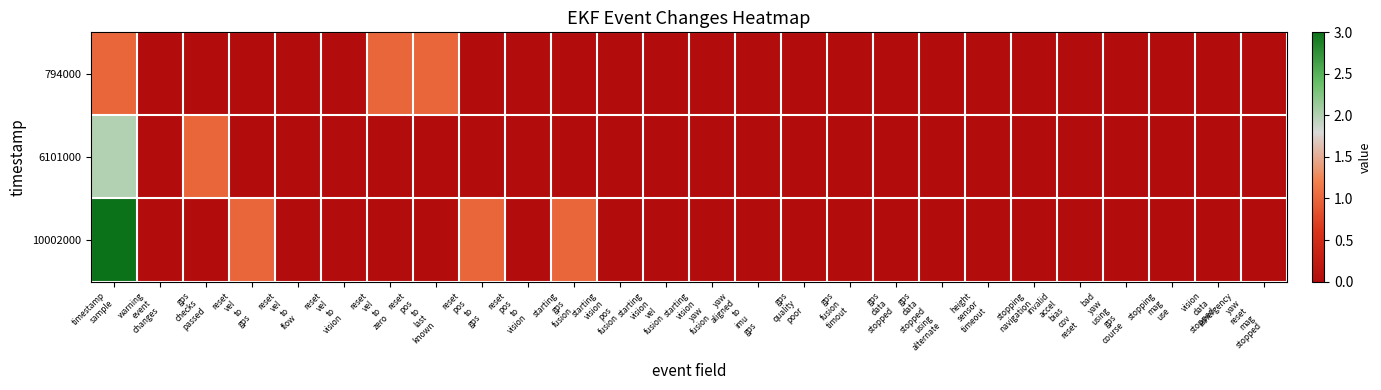

At which category is the sum across all series the highest?

timestamp
sample